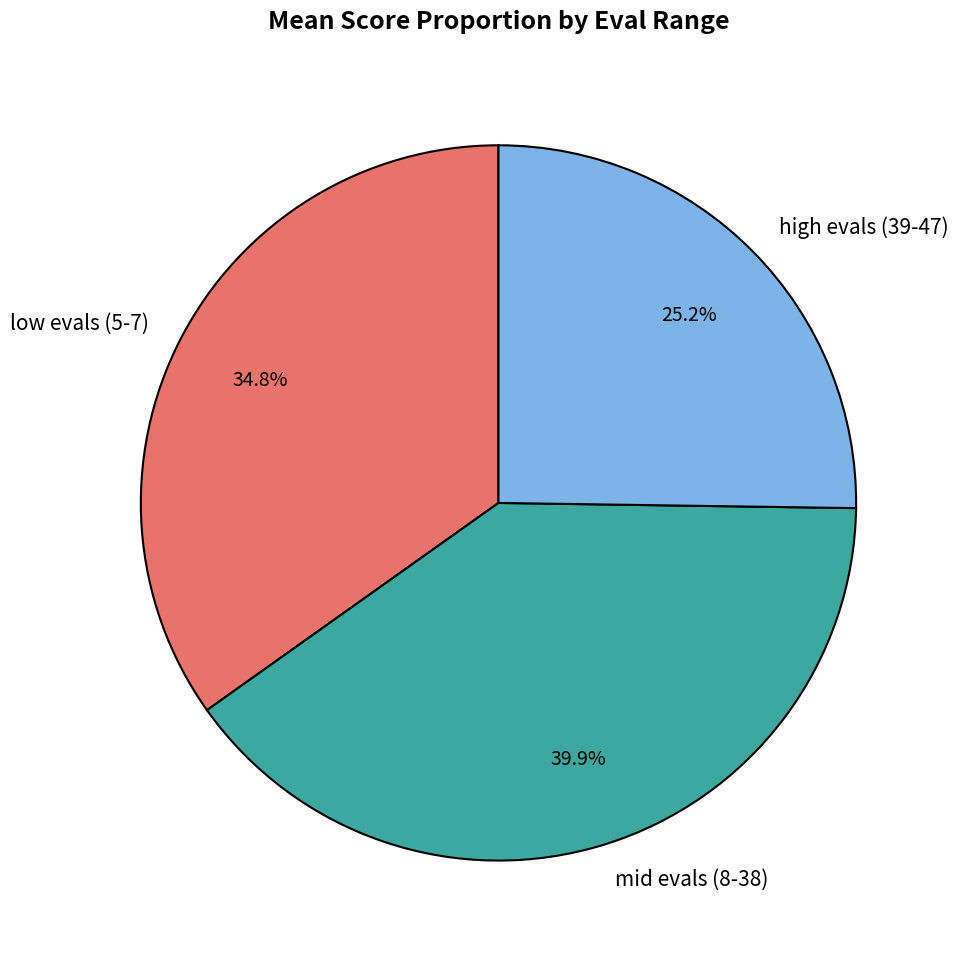

Rank the categories by value from highest to lowest.

mid evals (8-38), low evals (5-7), high evals (39-47)